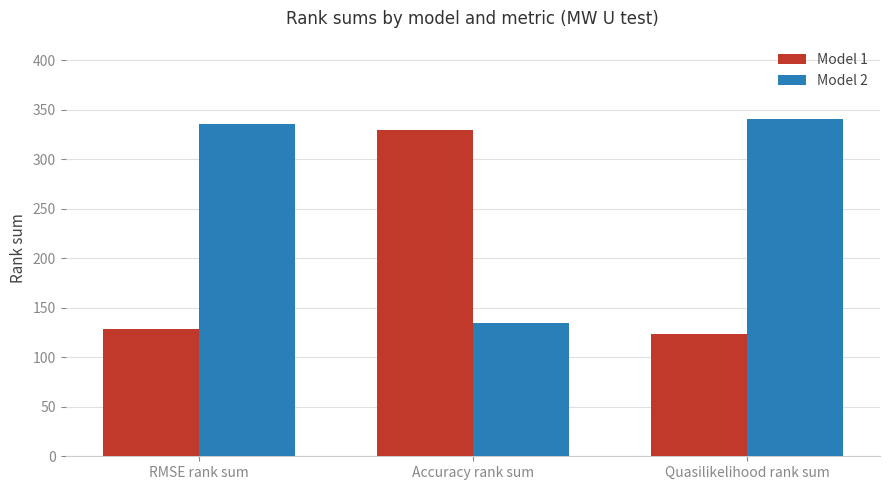

Reading right to left, what are all the values shown in this chart?

Model 1: 124	330	129
Model 2: 341	135	336